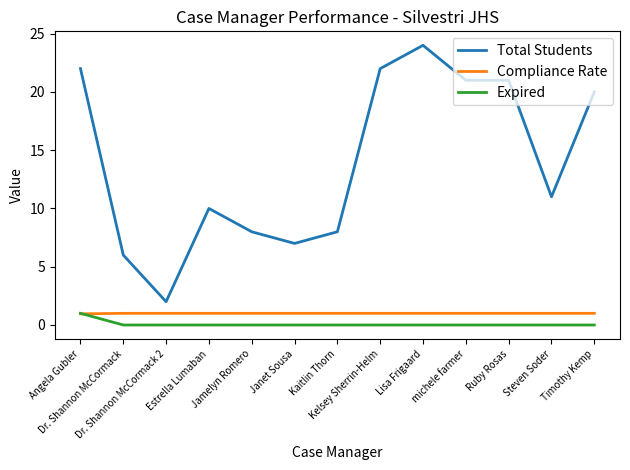

True or false: Total Students and Expired intersect in this chart.

False